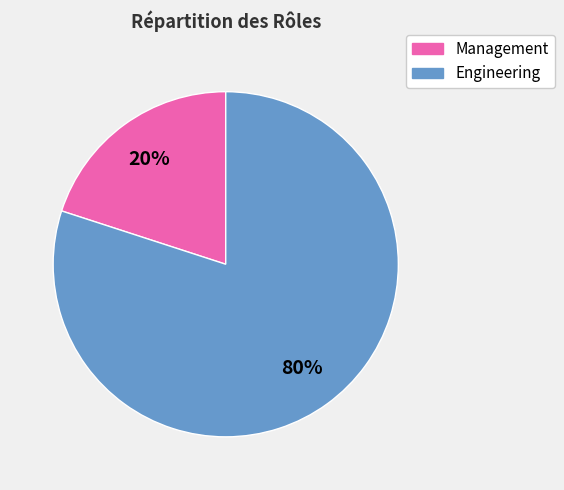

Does any single category account for the majority?

Yes